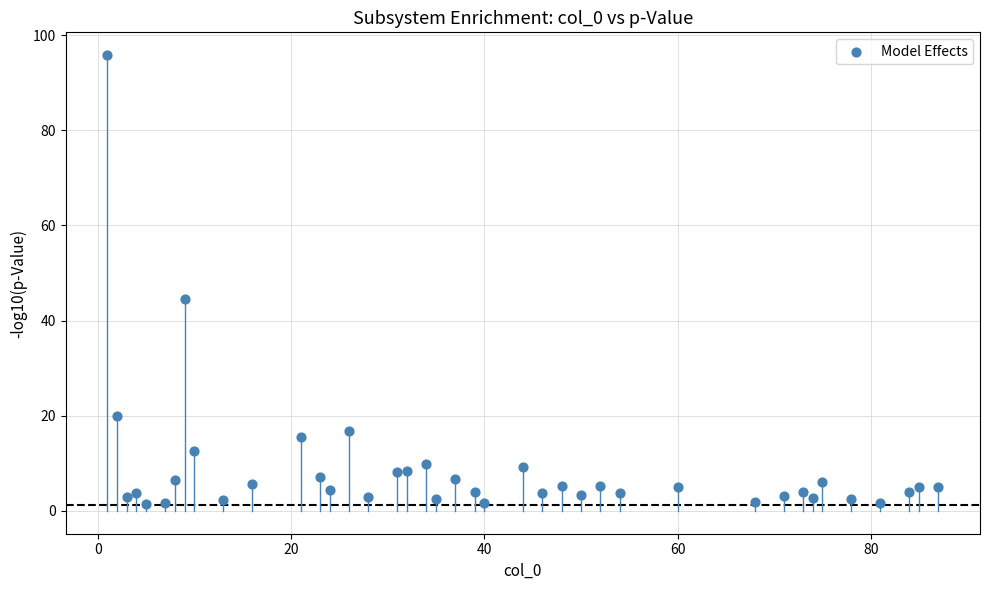

What Y value in the scatter plot is closest to 48?

44.5